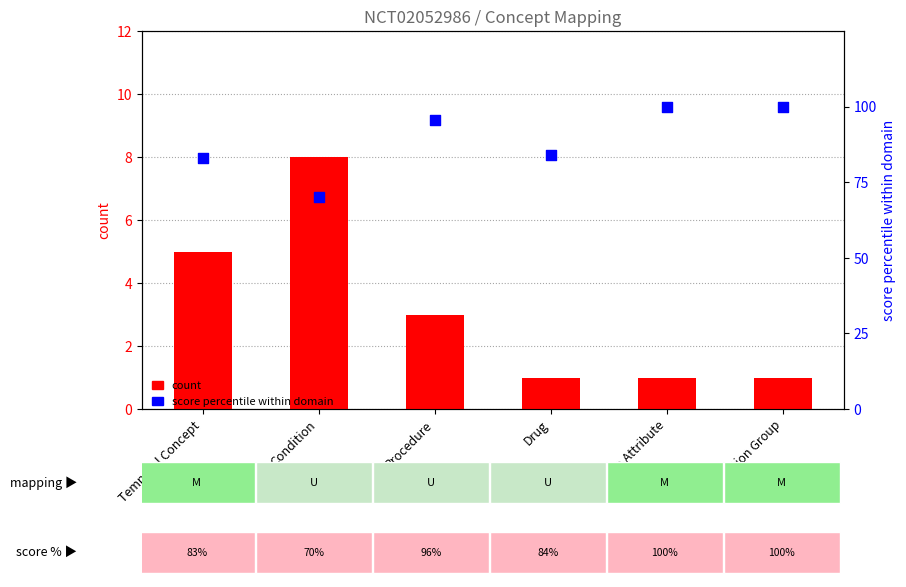

Is the value of count at Population Group greater than the value of score percentile within domain at Organism Attribute?

No